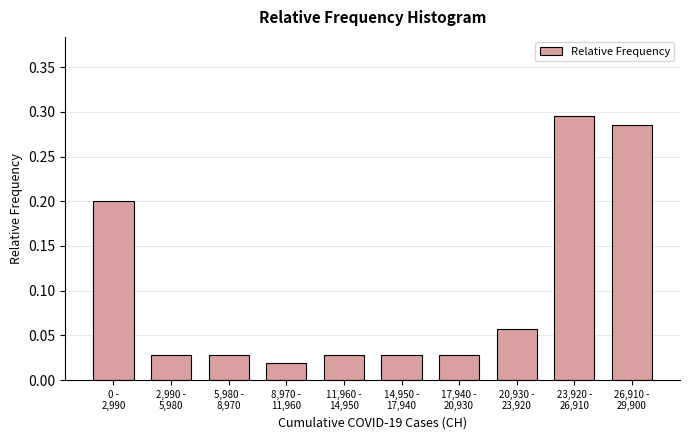

What is the value of the 1st bar from the left?

0.2